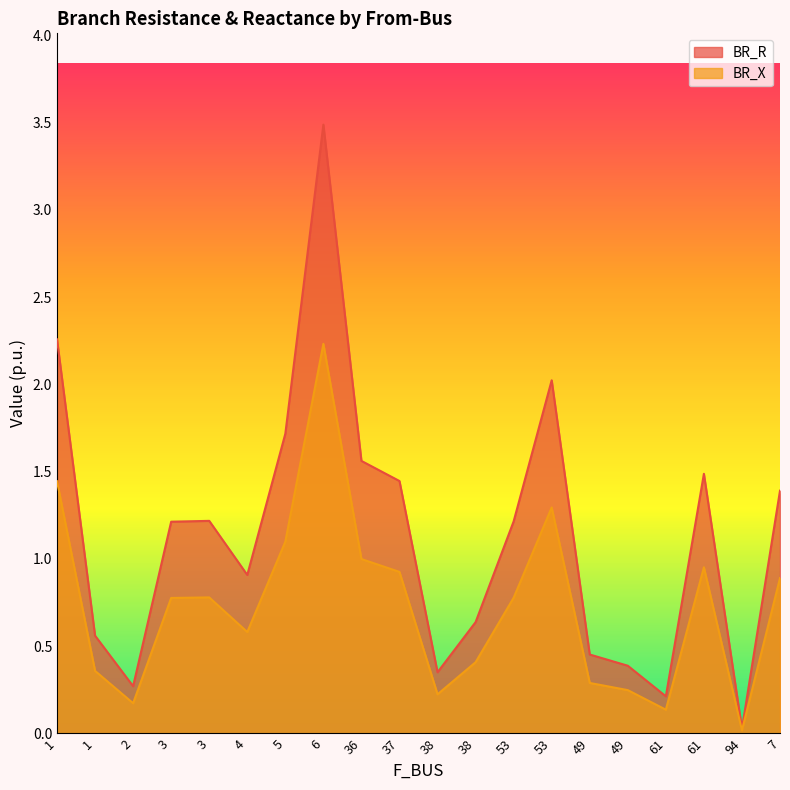

What is the spread (max minus min) of values at 38?

0.1